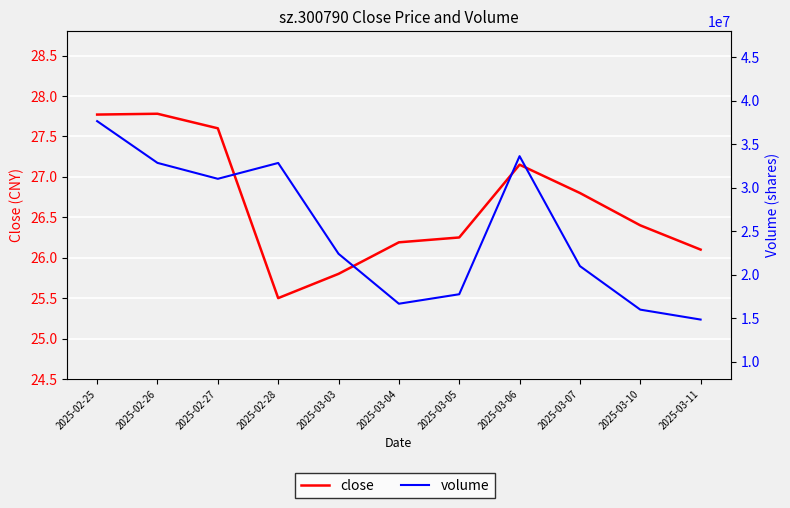

At which category does close reach its first local valley?

2025-02-28